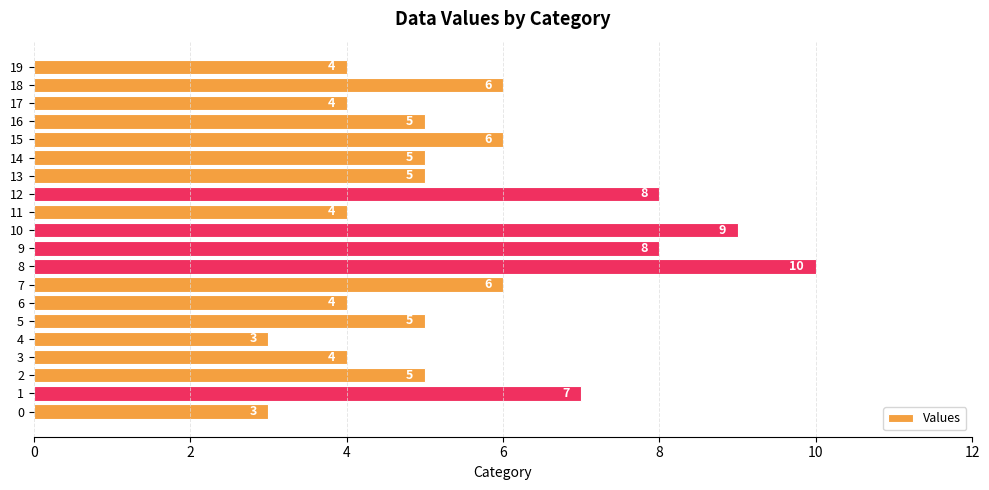

What is the greatest value displayed?

10